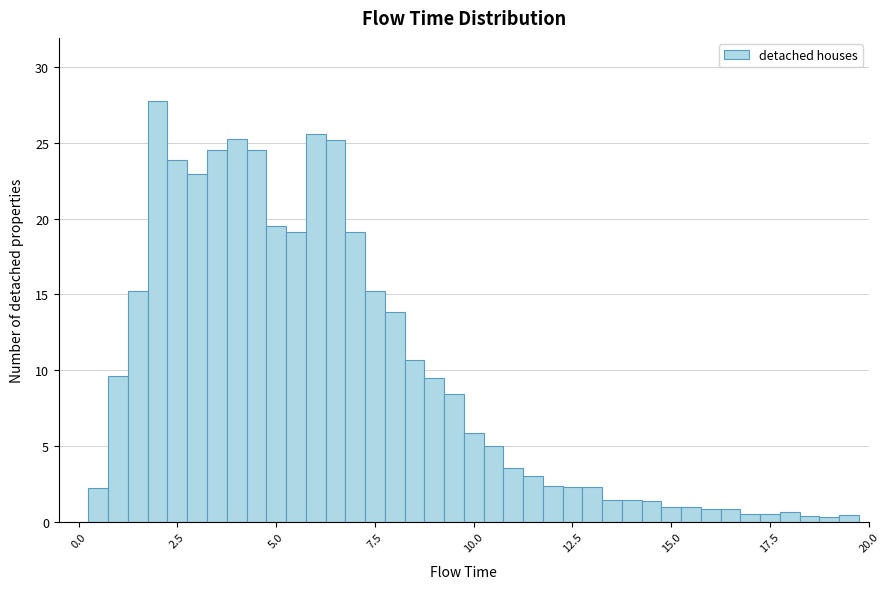

Around what value on the x-axis is the tallest bar? Give the approximate position of its centre, as read against the axis.

2.0